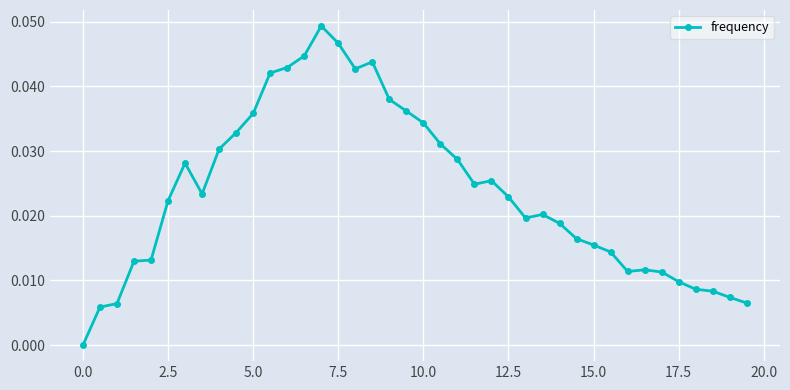

What is the sum of all values?

0.9